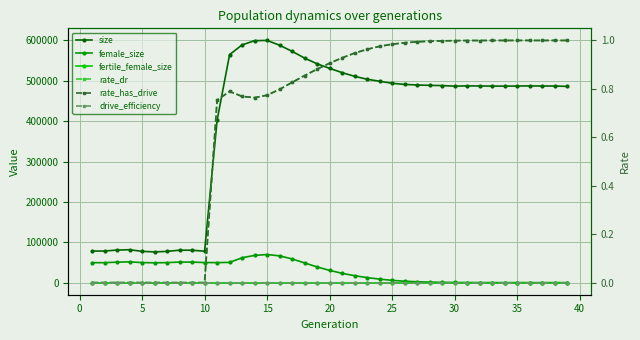

Which series has the largest total across all categories?

size